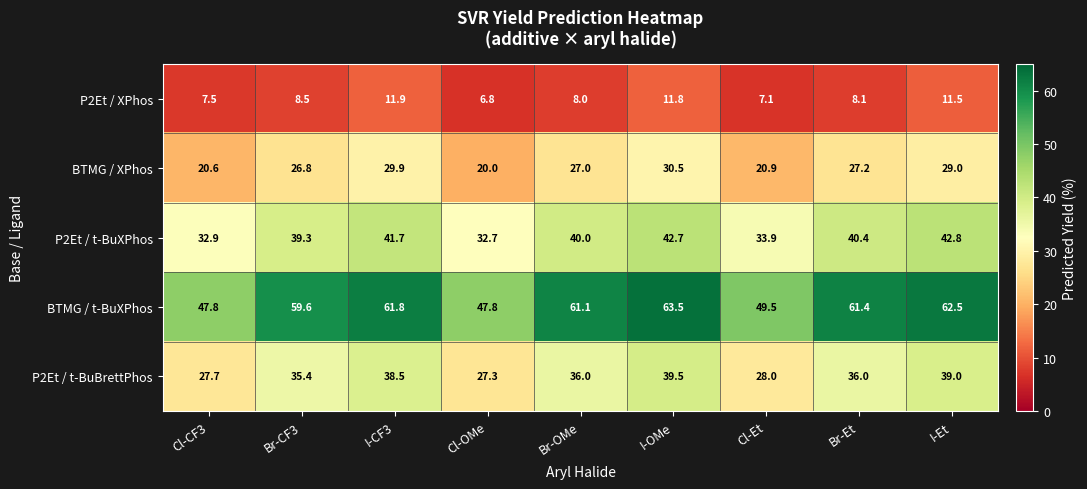

Which category has the highest value across all series?

I-OMe